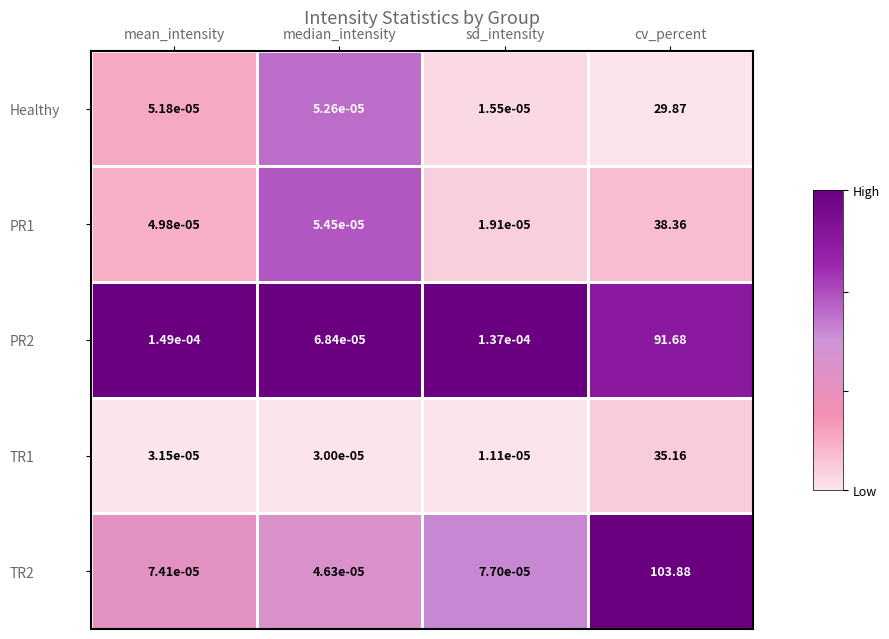

Count the number of data series in this chart.

5